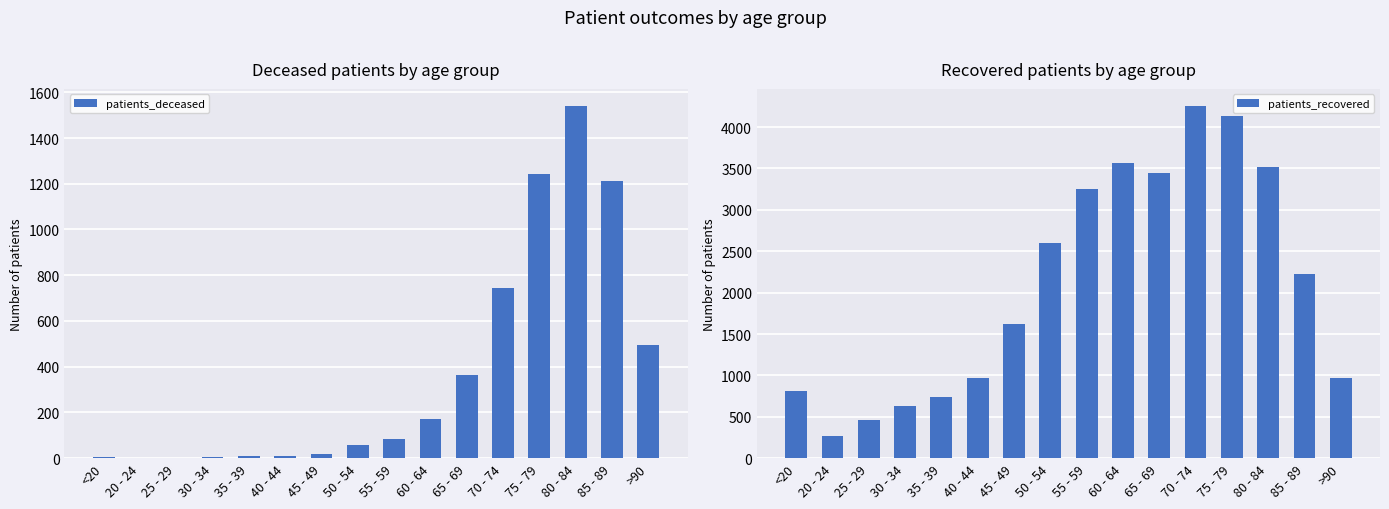

The value of patients_deceased at 35 - 39 is 12. True or false?

False